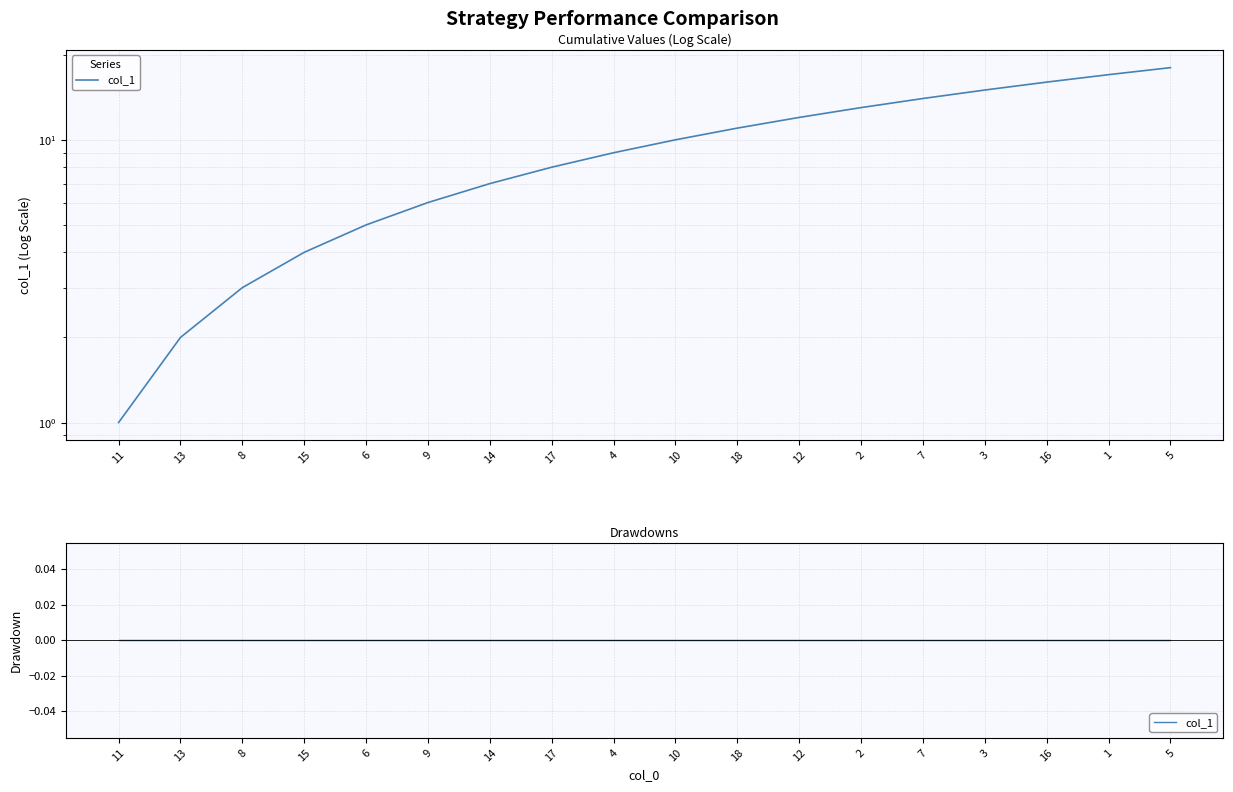

The value at 6 is 8. True or false?

False